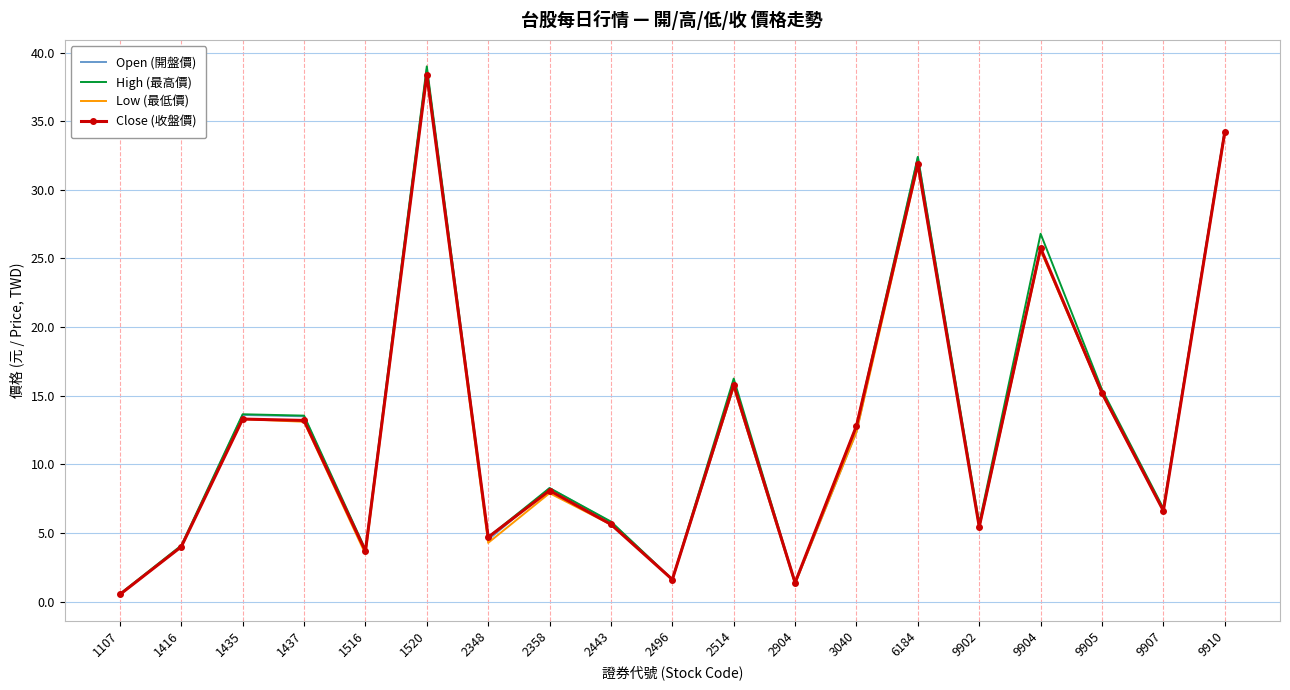

Is it true that Close (收盤價) equals 5.5 at 9902?

True